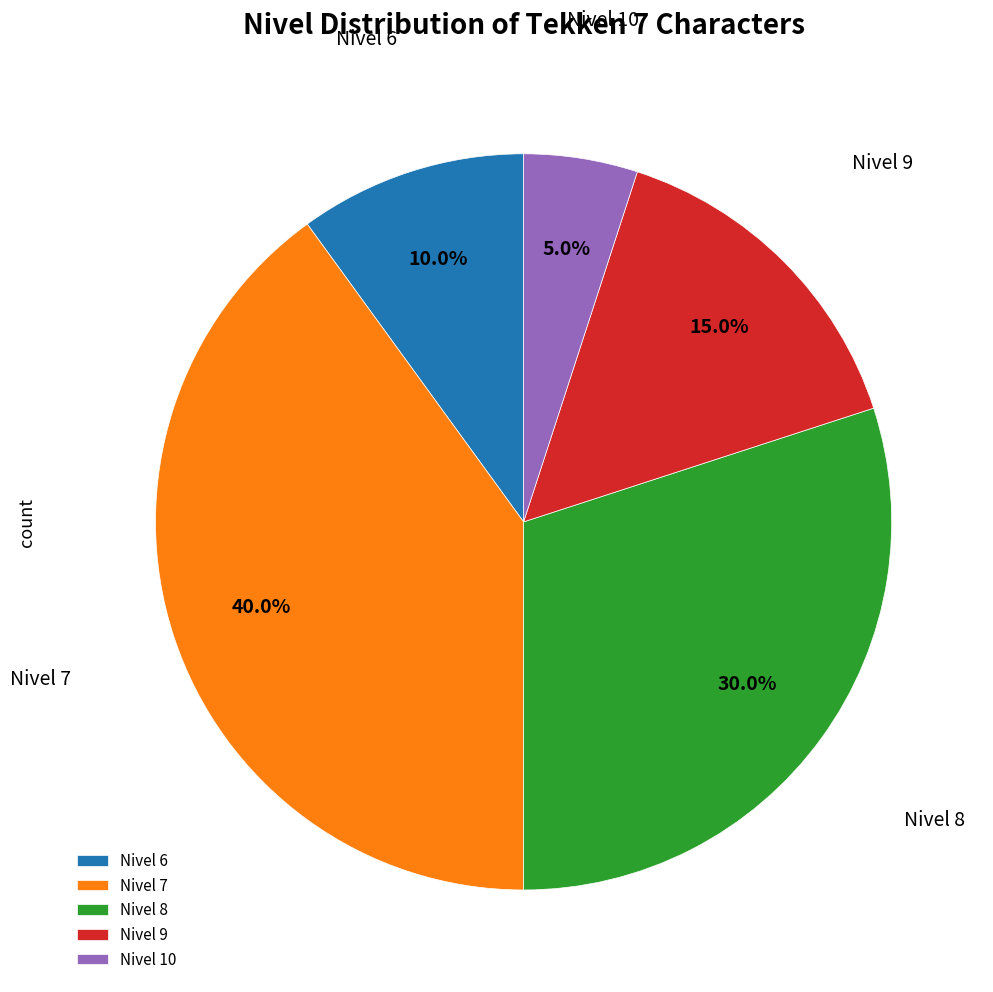

Combined, do Nivel 8 and Nivel 10 account for over 50%?

No